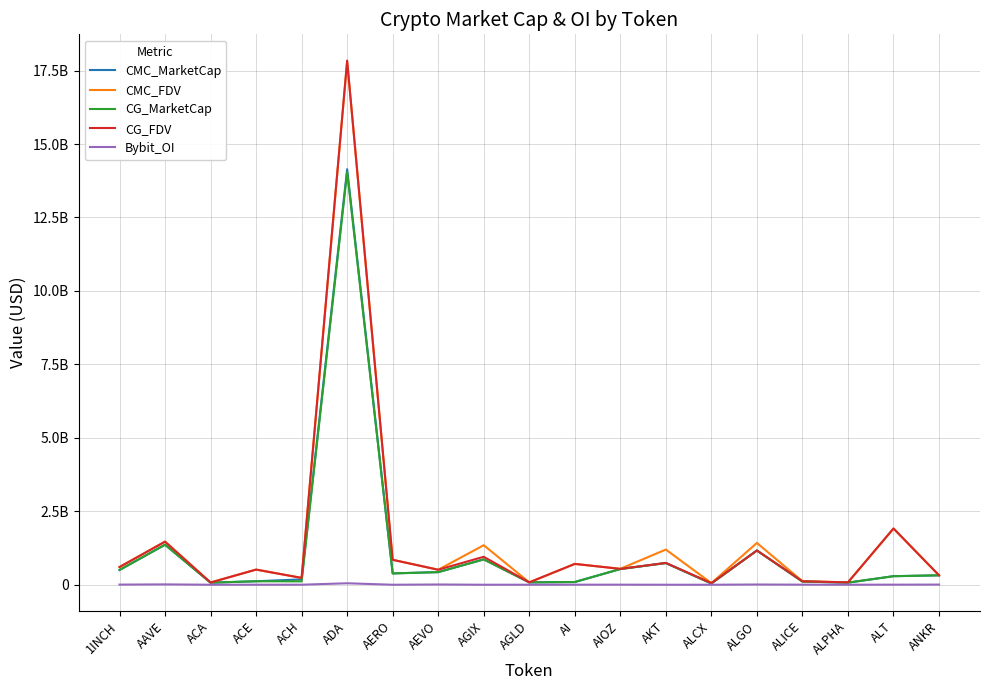

True or false: CG_FDV and CMC_MarketCap cross at least once.

False